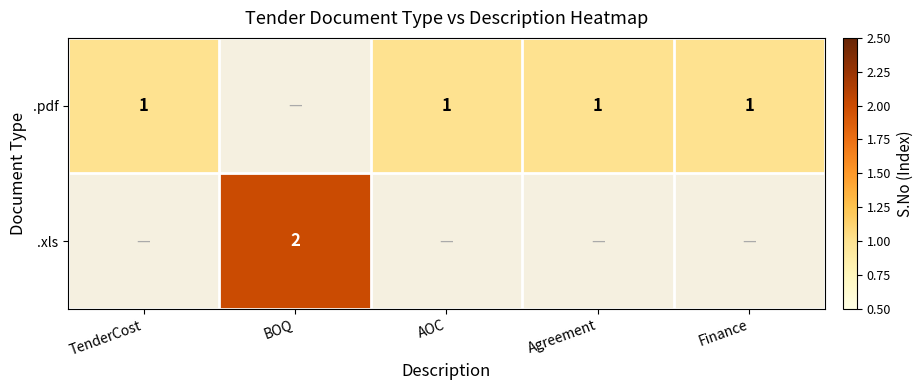

The .xls series shows 2 at BOQ. True or false?

True